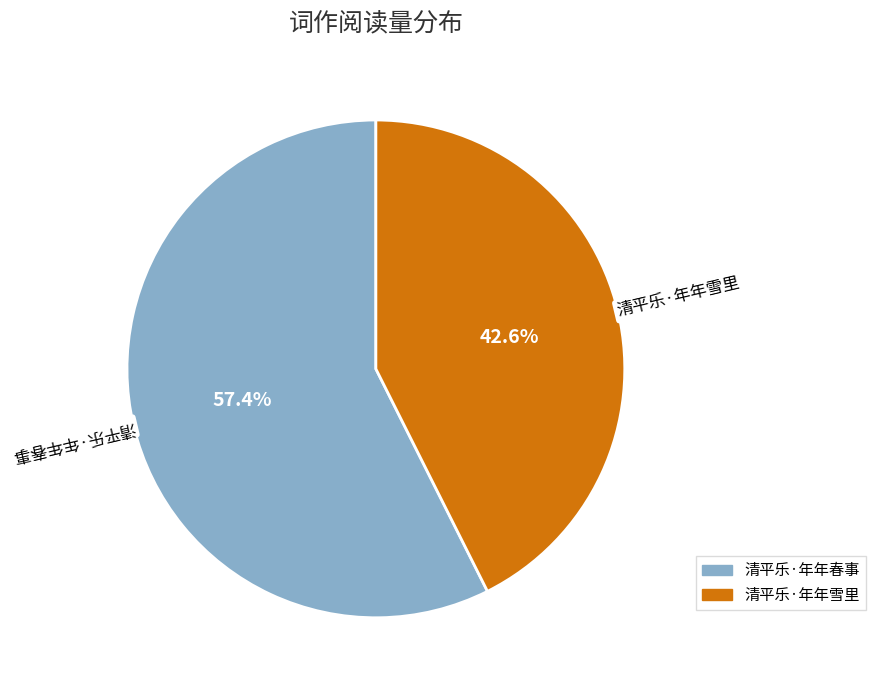

Is there a majority slice in this chart?

Yes